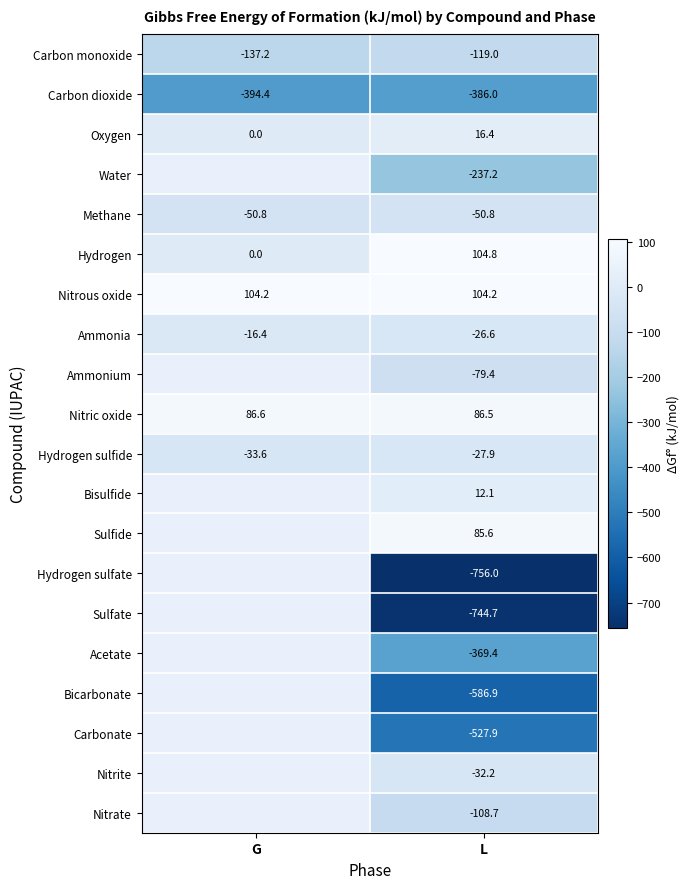

What value does the Carbon dioxide series have at G?

-394.4